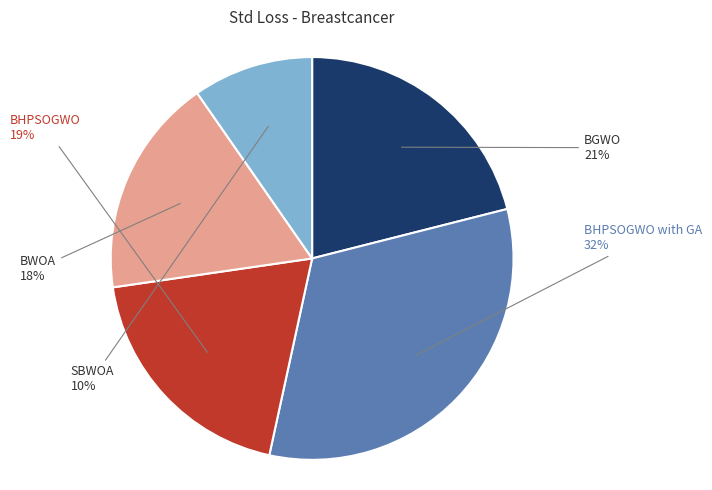

How many slices are in this pie chart?

5